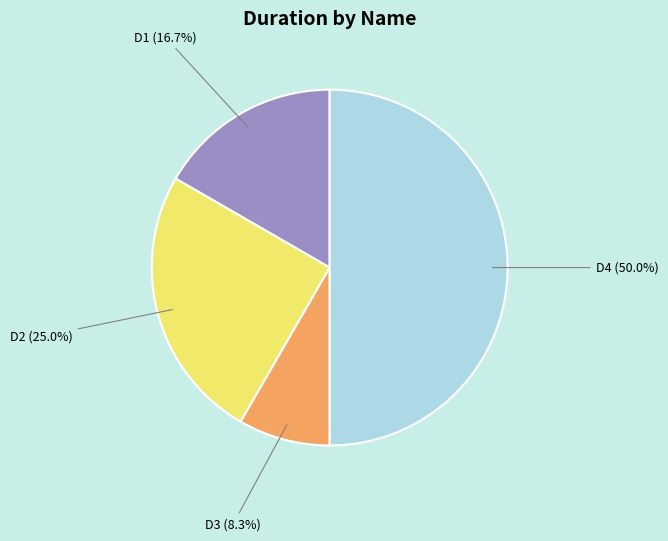

Which slice is the smallest?

D3